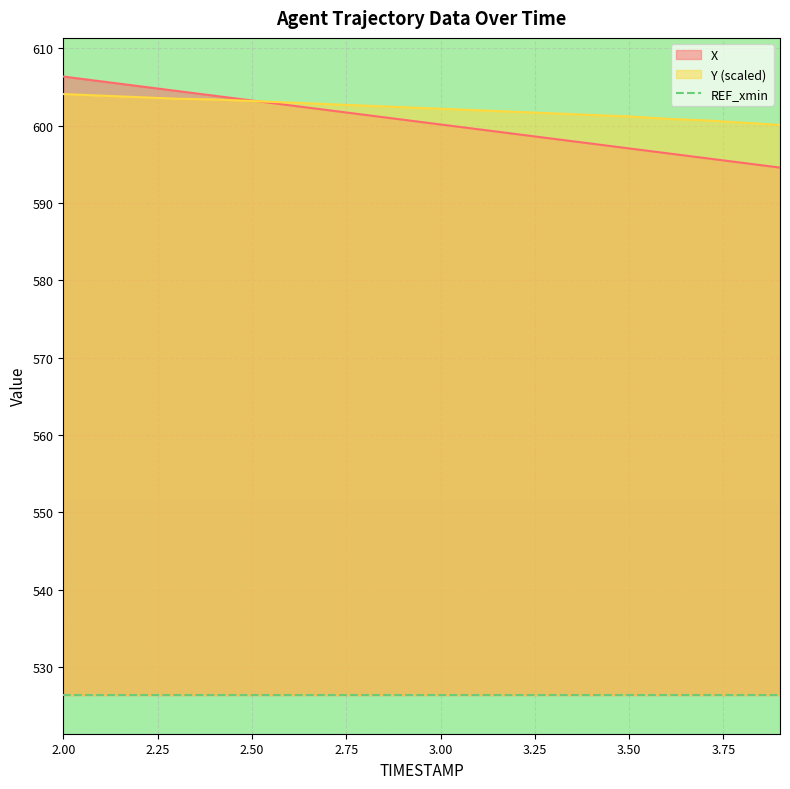

What is the smallest value displayed?

594.6